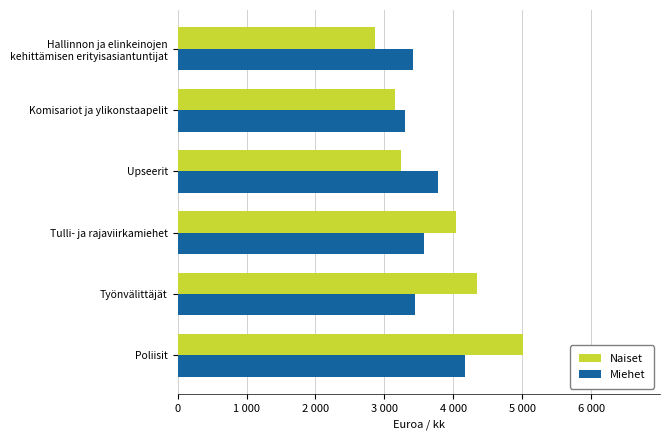

At which label is Miehet closest to 3?

Komisariot ja ylikonstaapelit